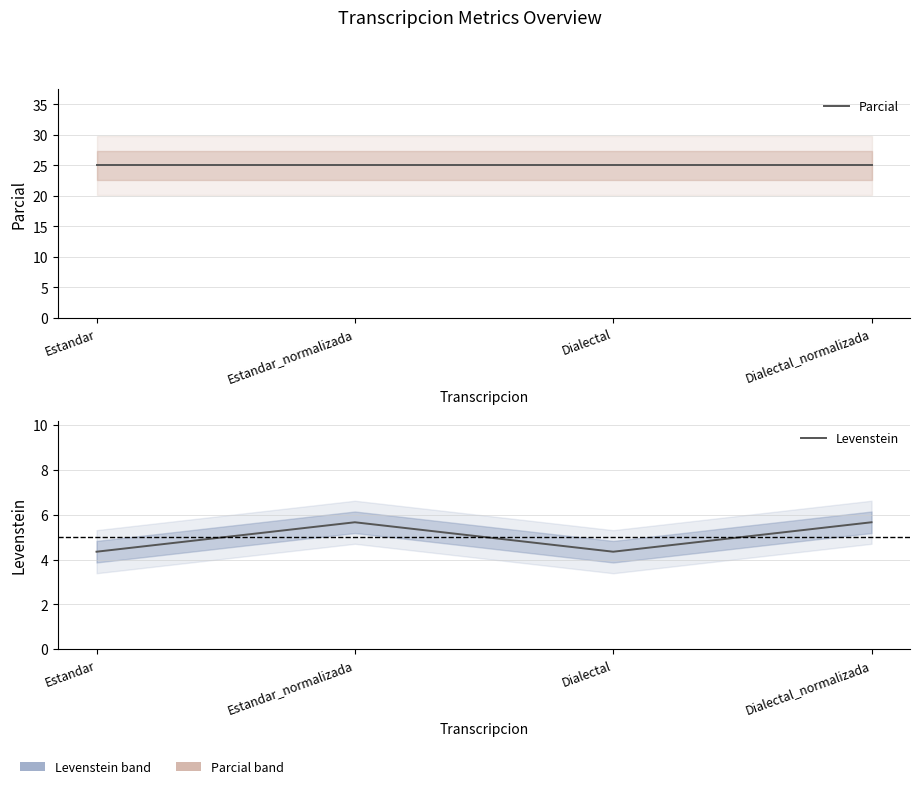

List the series in order of their peak value, lowest first.

Levenstein, Parcial